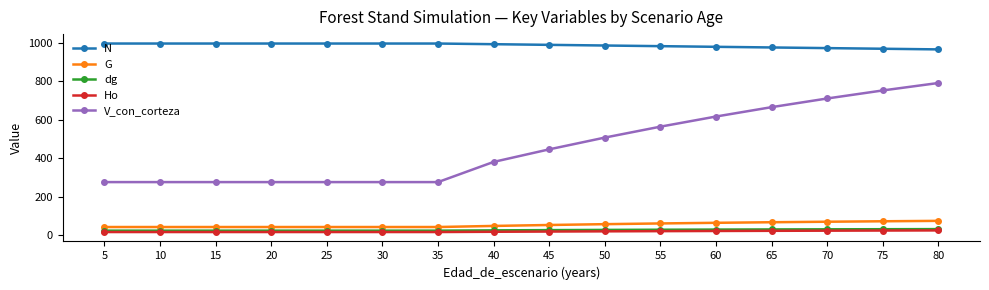

Which series has the widest spread of values?

V_con_corteza